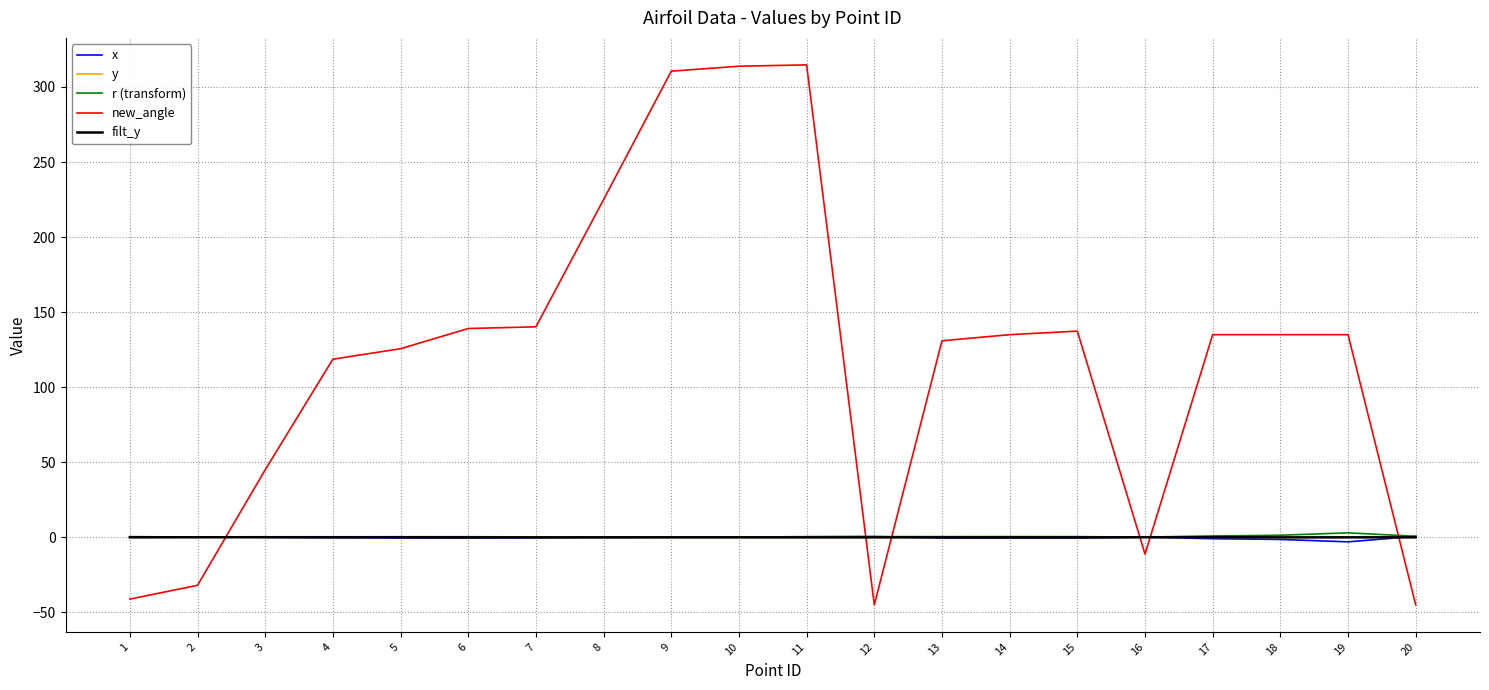

Between 9 and 15, which series saw the biggest shift?

new_angle